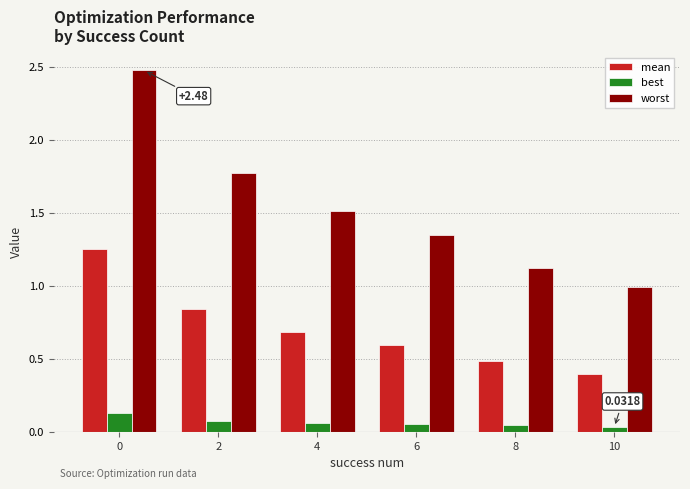

Rank the series at 10 from highest to lowest value.

worst, mean, best